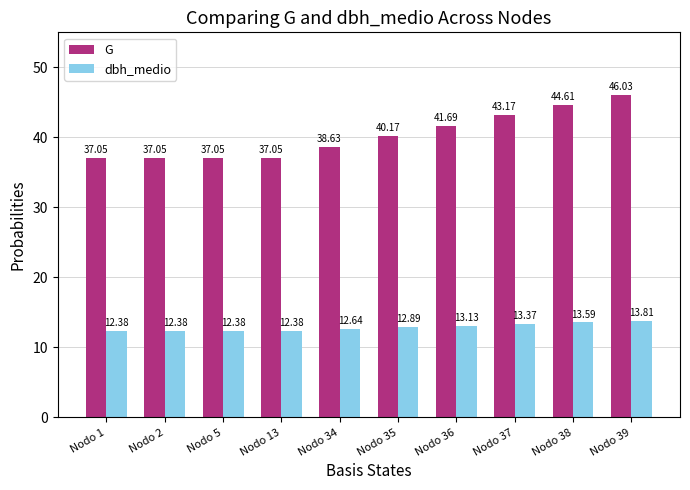

What is the difference between the highest and lowest values at Nodo 2?

24.7